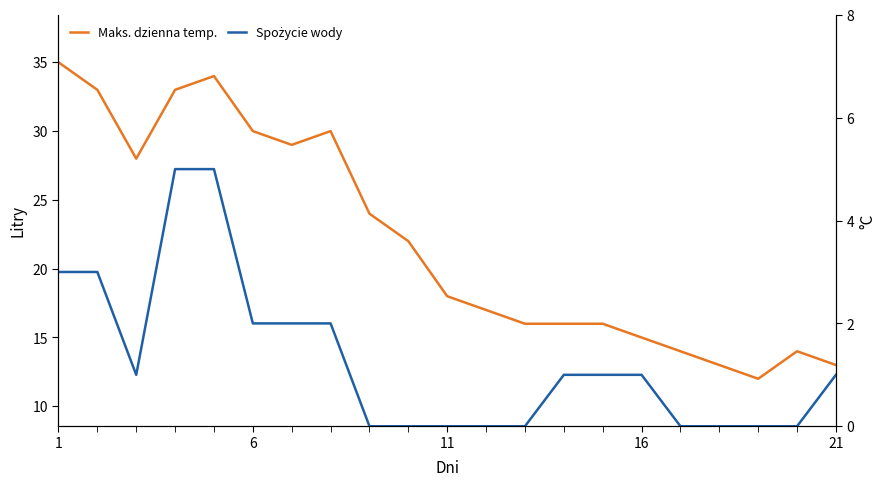

Which series has the largest range (max minus min)?

CH (Total)